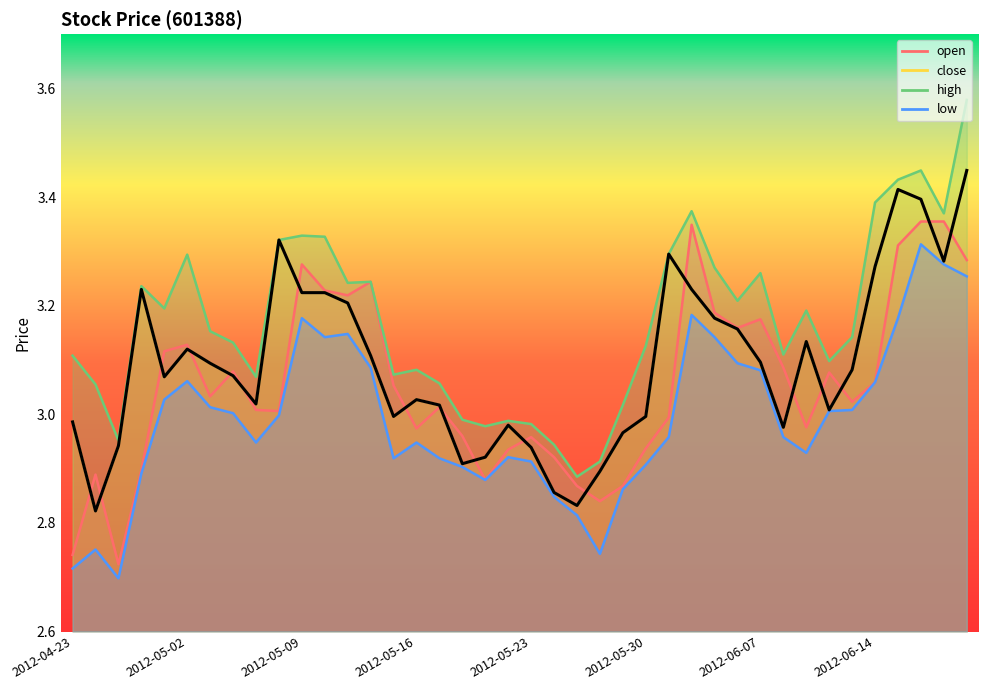

Read the low value at 2012-06-20.

3.3